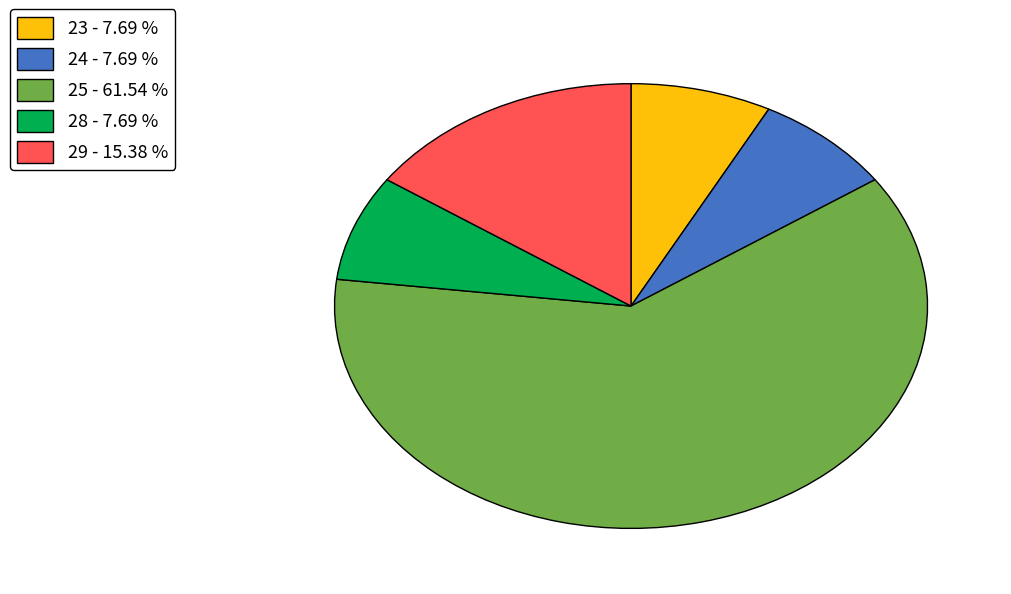

True or false: 25 accounts for 18% of the total.

False